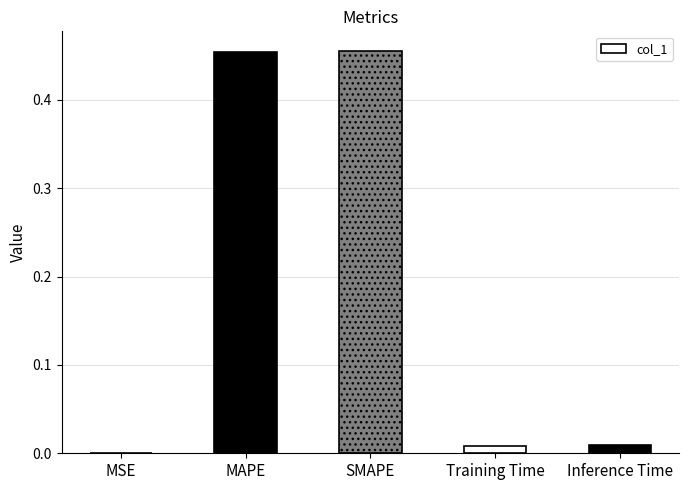

Between Inference Time and MSE, which is larger?

Inference Time